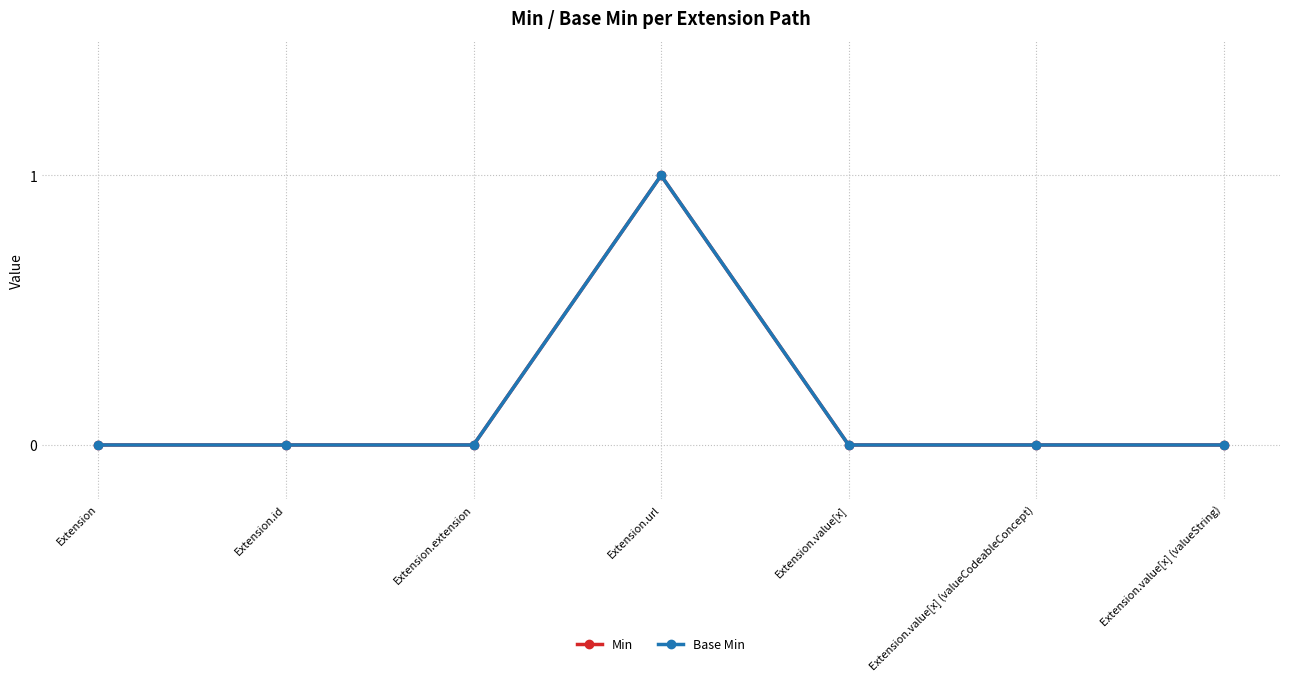

At which category does the chart reach its peak across all series?

Extension.url